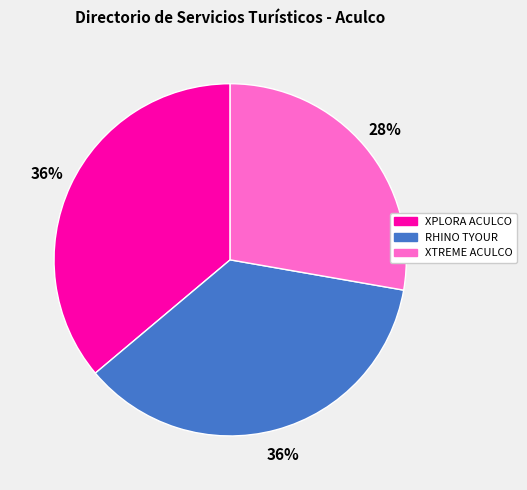

Is there any slice that represents more than half of the pie?

No